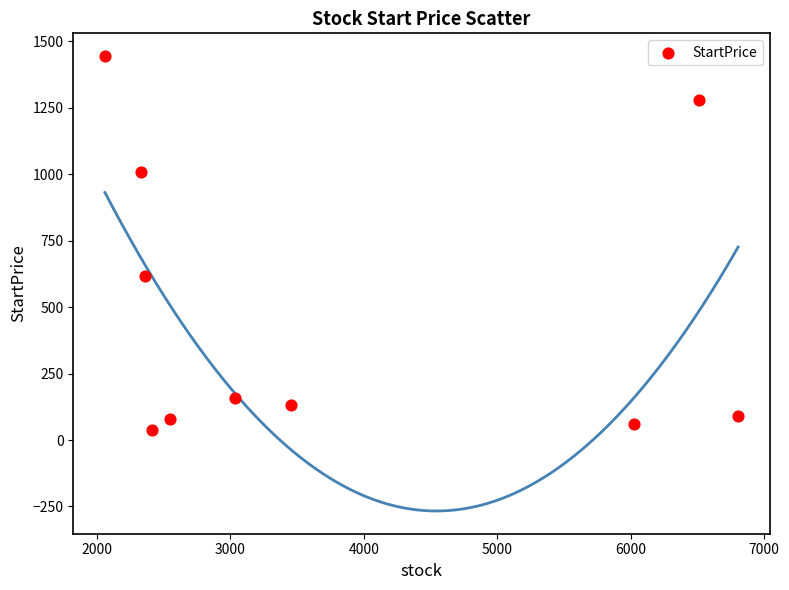

What is the average Y value?

490.8